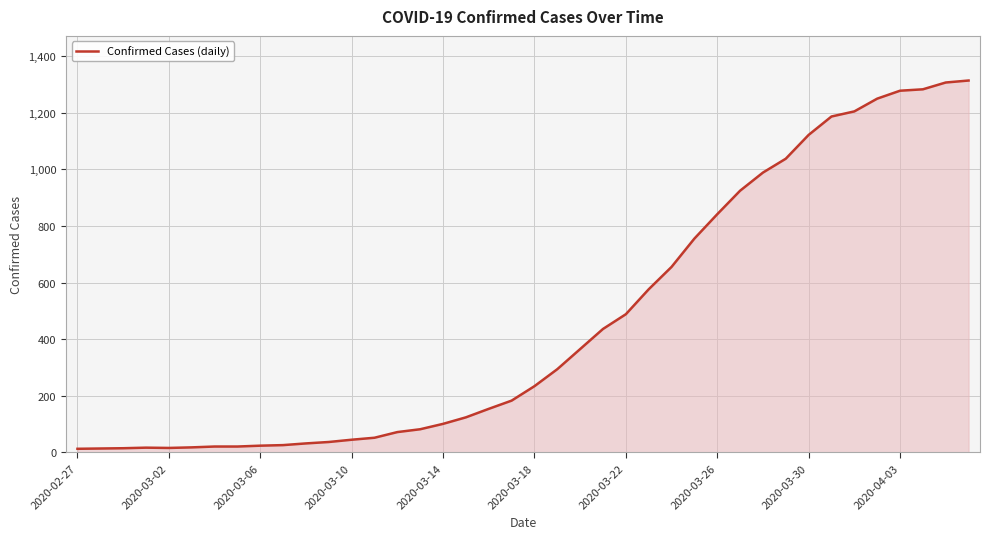

What is the difference between the maximum and minimum values?

1300